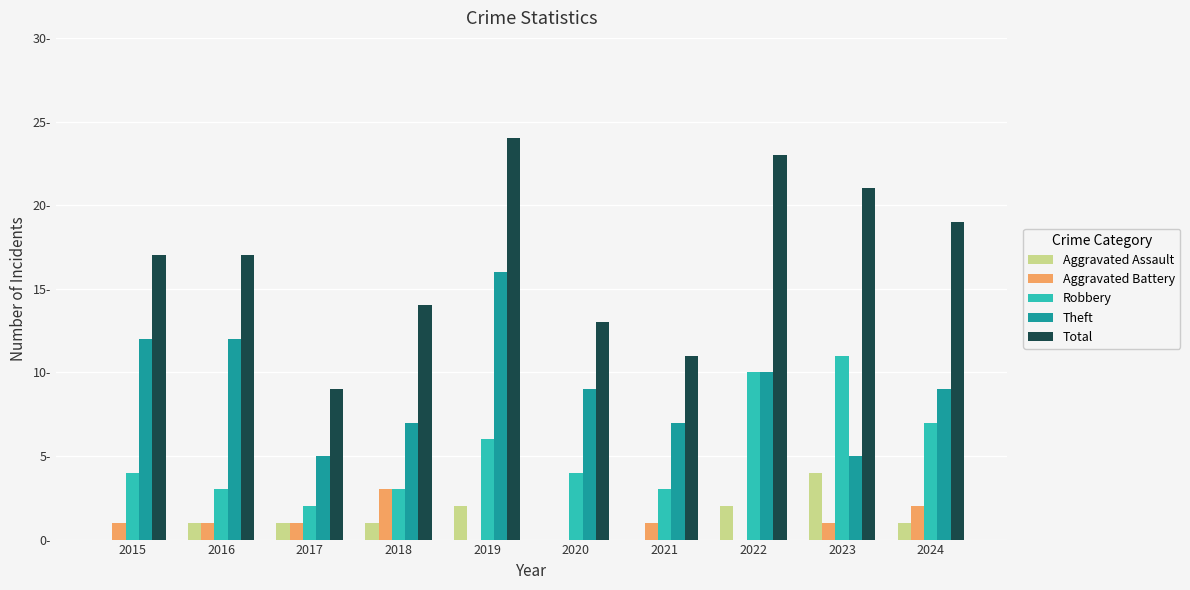

What is the sum of all Robbery values?

53